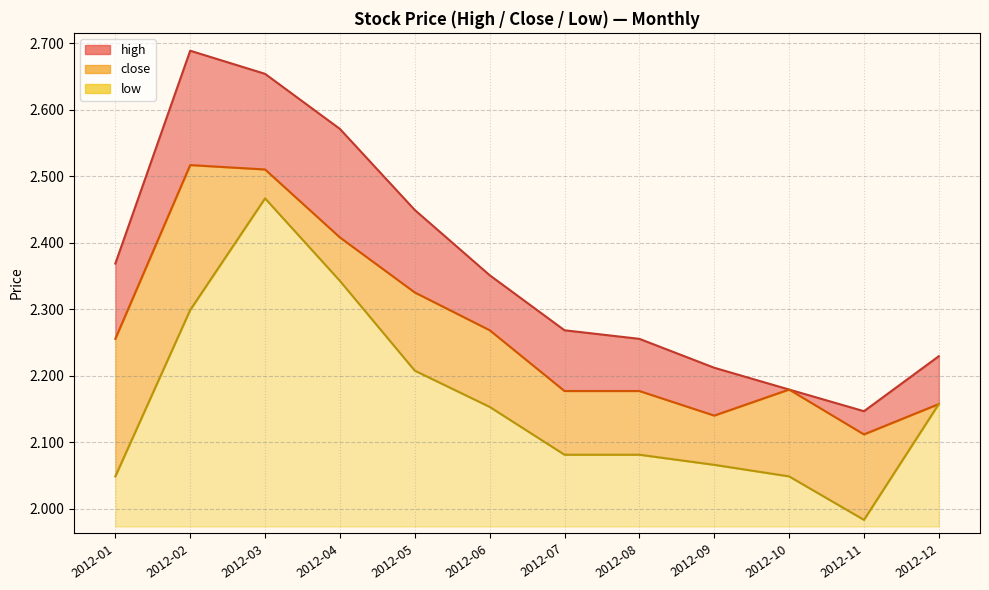

At which label does high reach its peak?

2012-02